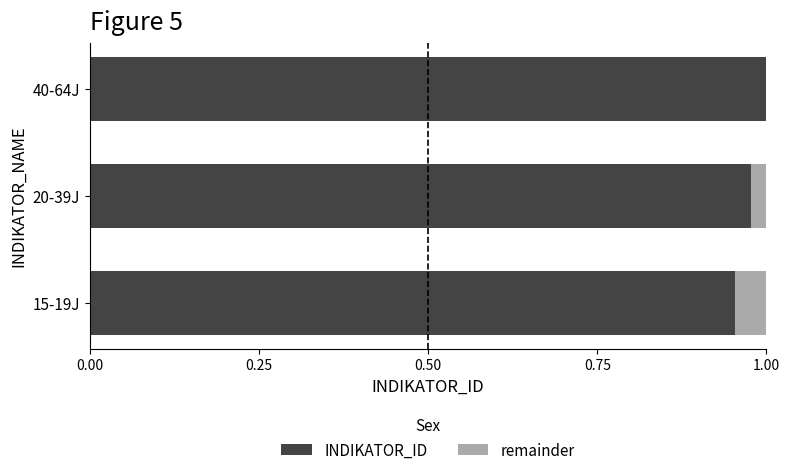

Is it true that INDIKATOR_ID equals 1.0 at 40-64J?

True